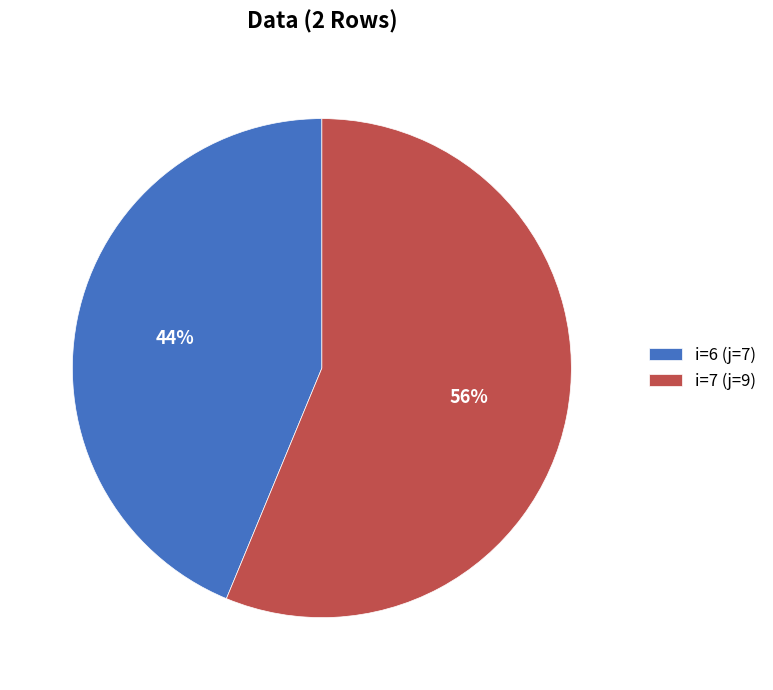

To the nearest percent, what portion does i=7 (j=9) represent?

56%